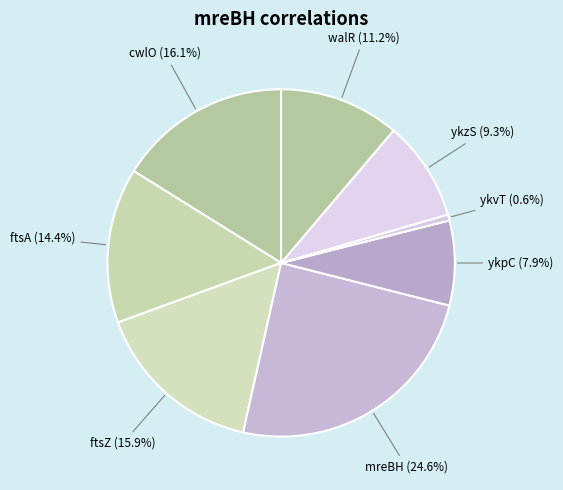

Which slice is the largest?

mreBH